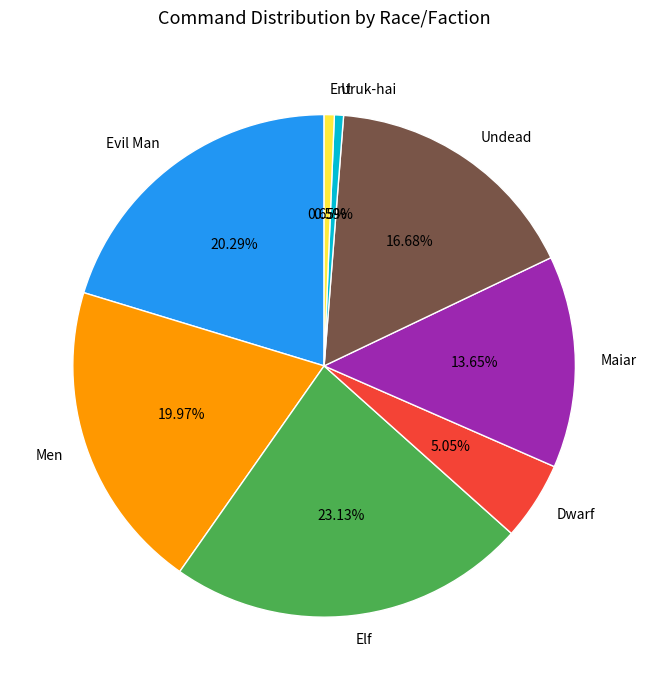

What percentage is the Undead slice, to the nearest percent?

17%